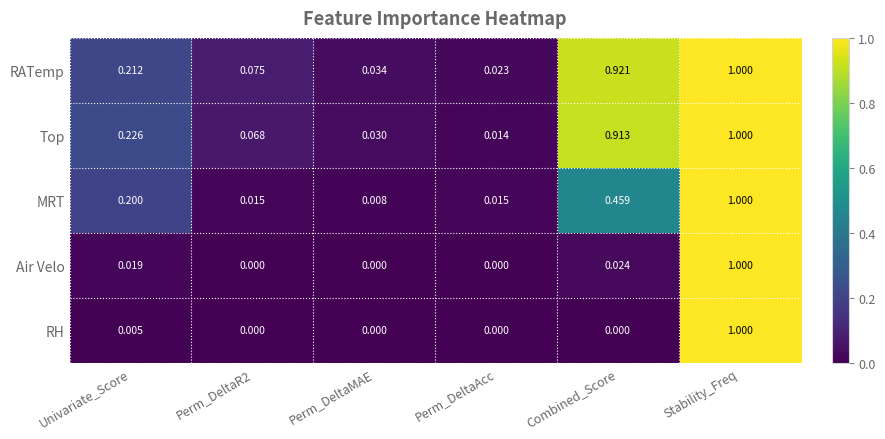

Which series changed the most between Perm_DeltaR2 and Combined_Score?

RATemp